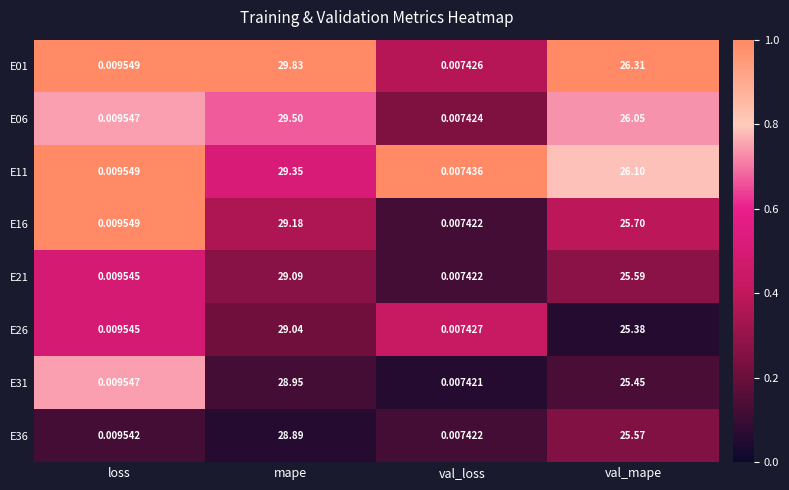

Which series has the widest spread of values?

E01